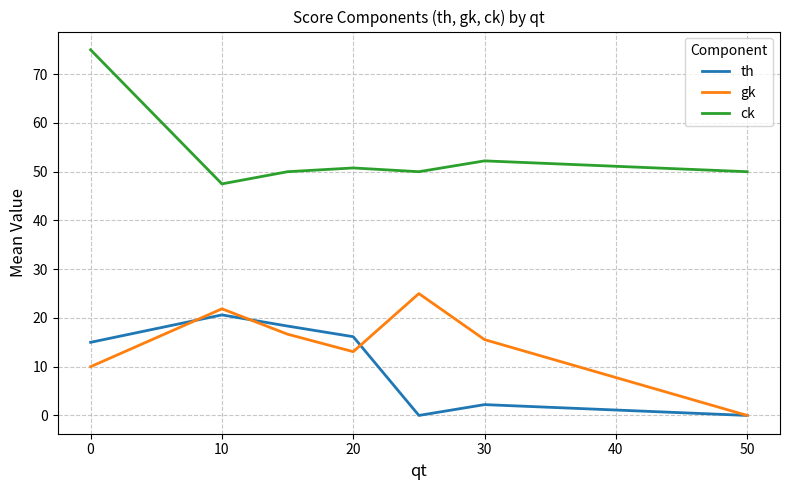

What is the highest value of the gk series?

25.0